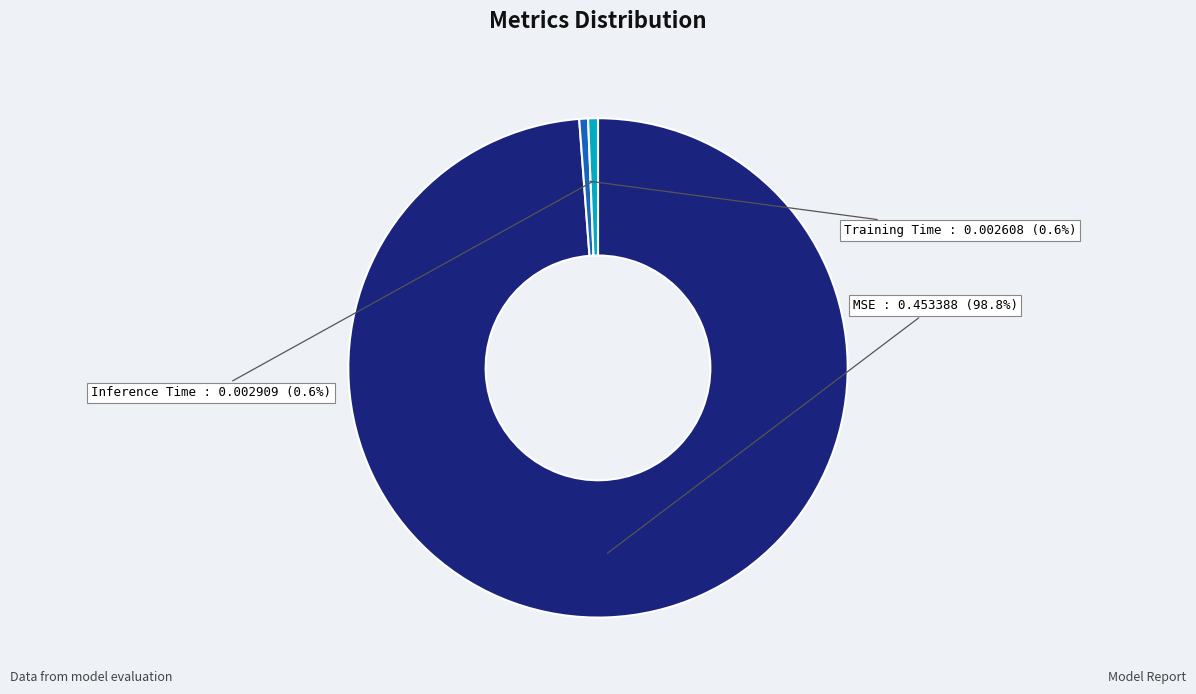

To the nearest percent, what is the difference between the largest and smallest slice percentages?

98%